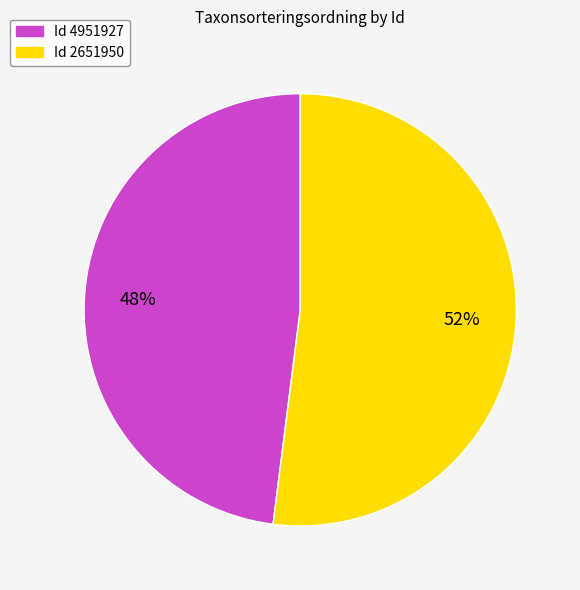

To the nearest percent, what is the difference between the largest and smallest slice percentages?

4%